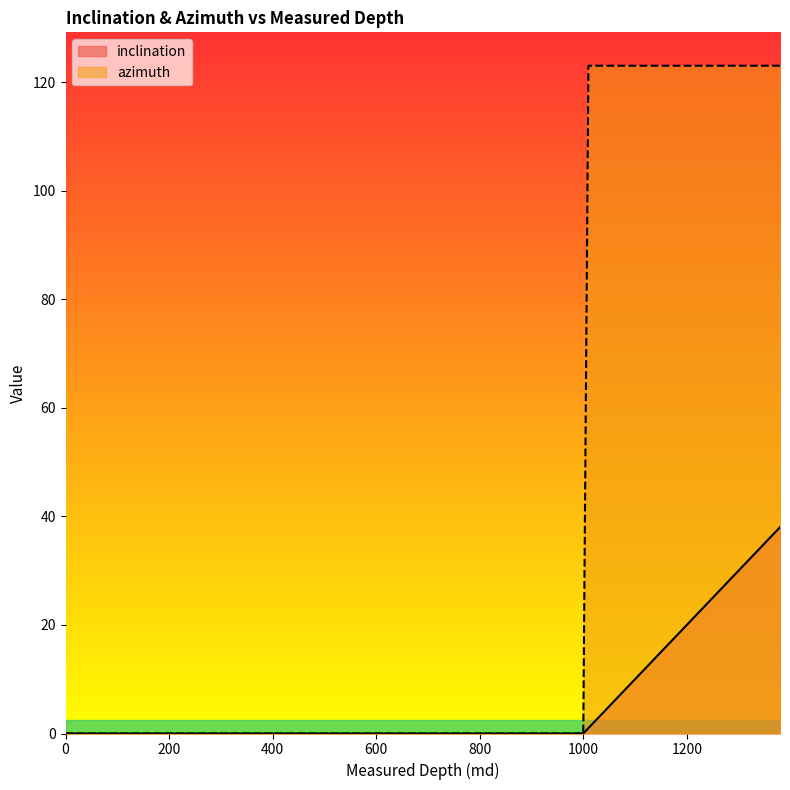

Rank the series by their average value, from lowest to highest.

inclination, azimuth